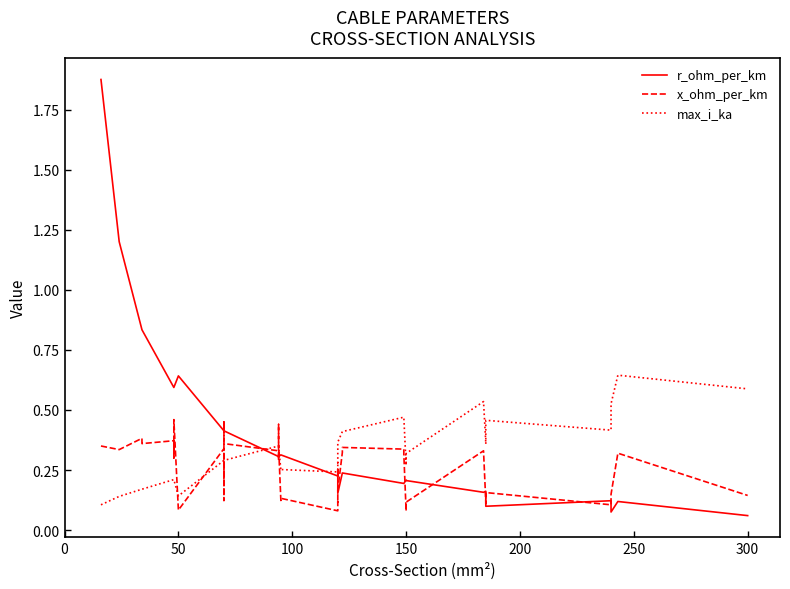

Rank the series by their average value, from lowest to highest.

x_ohm_per_km, max_i_ka, r_ohm_per_km